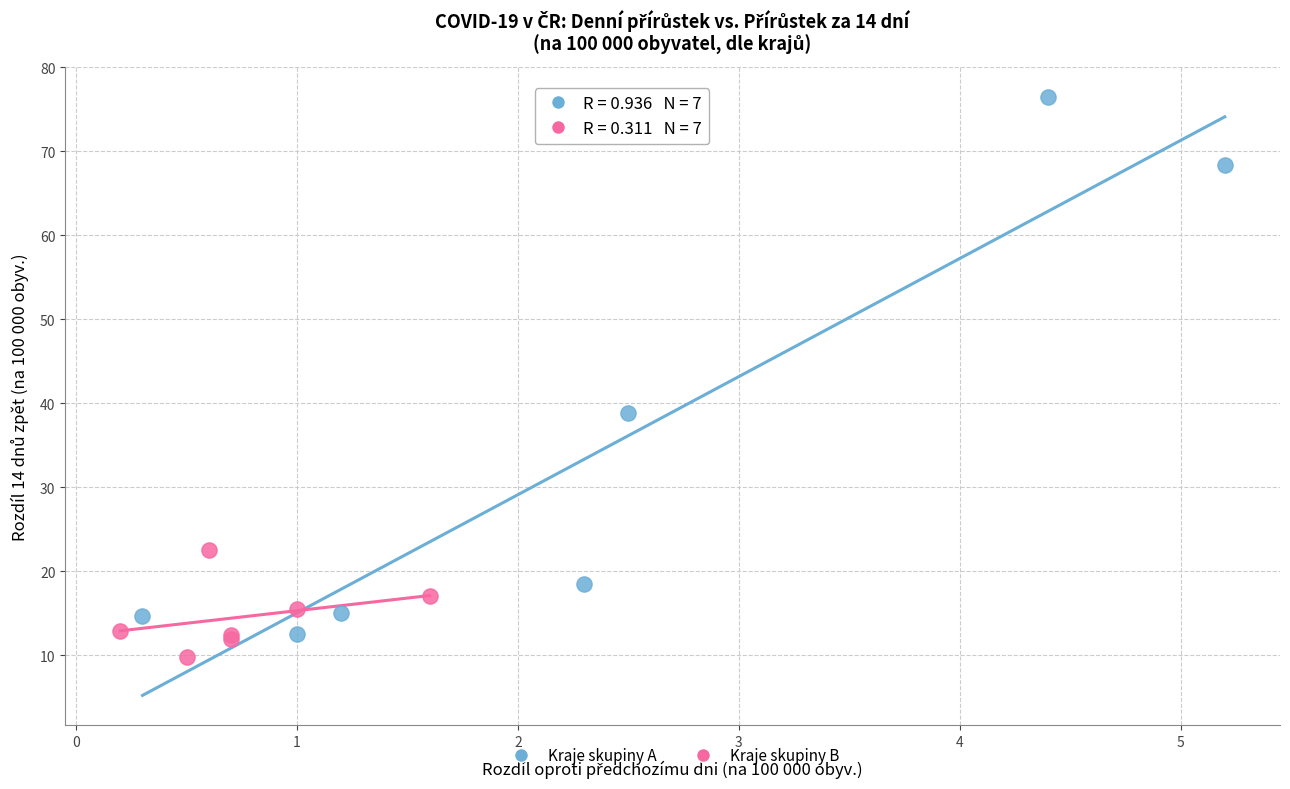

Which series has the largest Y range (max minus min)?

Kraje skupiny A